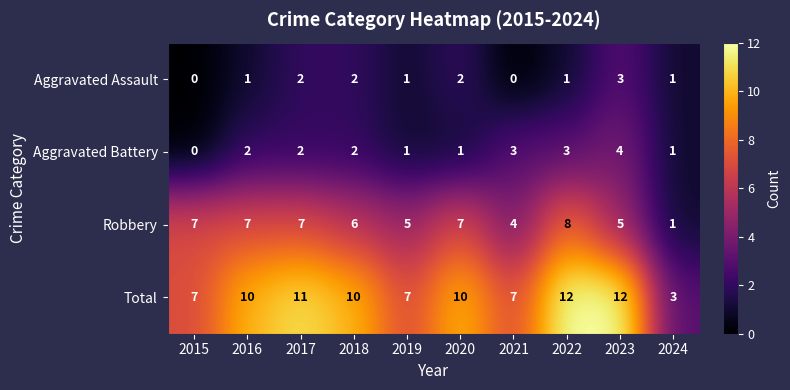

Which series has the widest spread of values?

Total